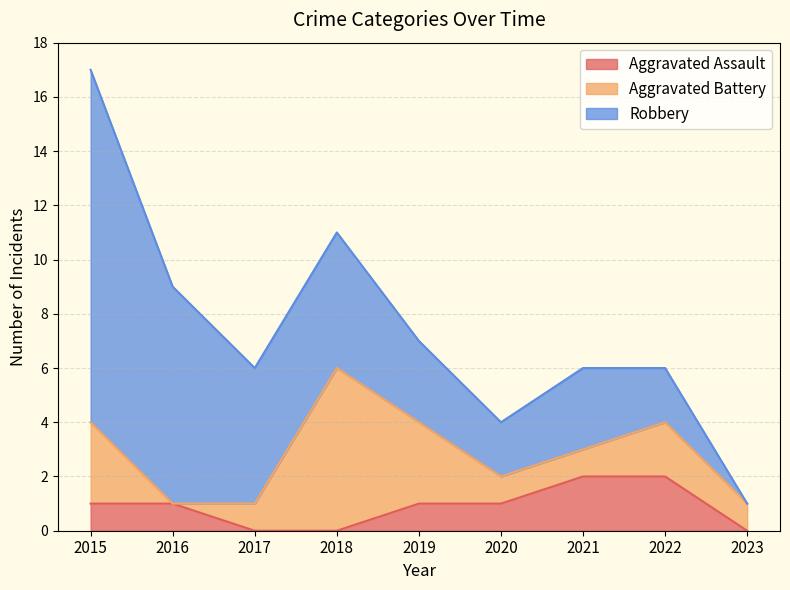

What is the sum of the Aggravated Battery values at 2021 and 2018?

7